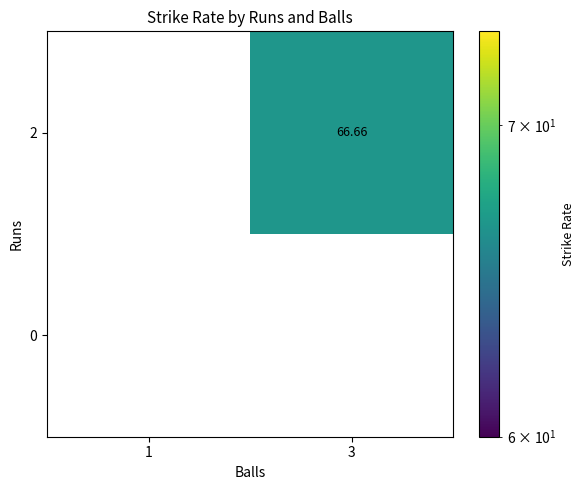

Is the value of 2 at 3 greater than the value of 0 at 3?

Yes